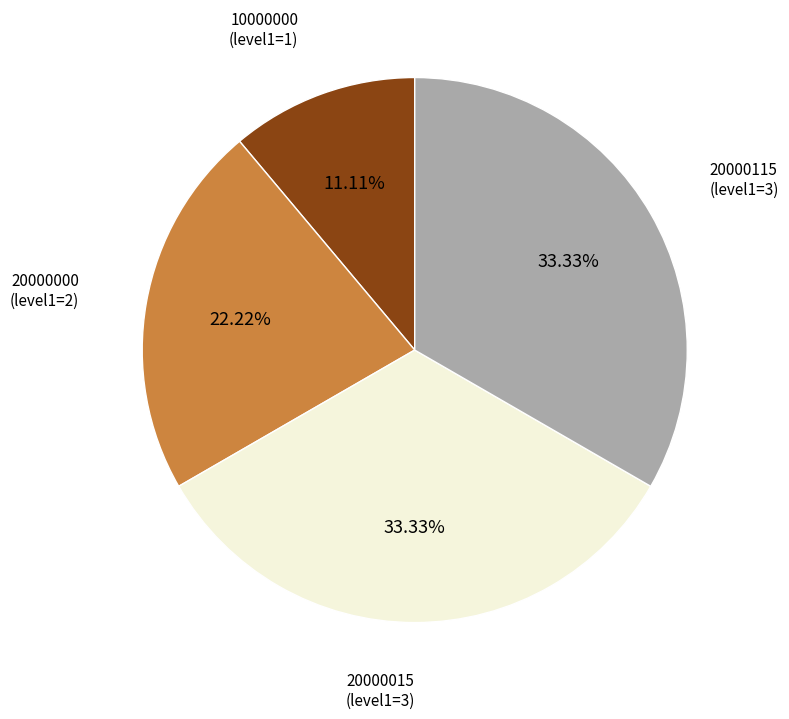

How many segments does this pie chart have?

4